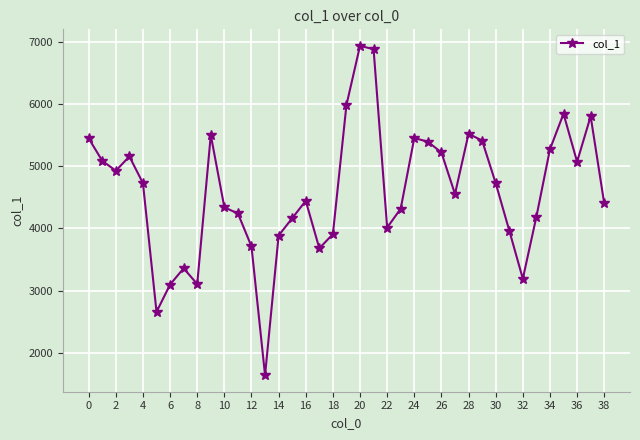

What is the smallest value displayed?

1637.8